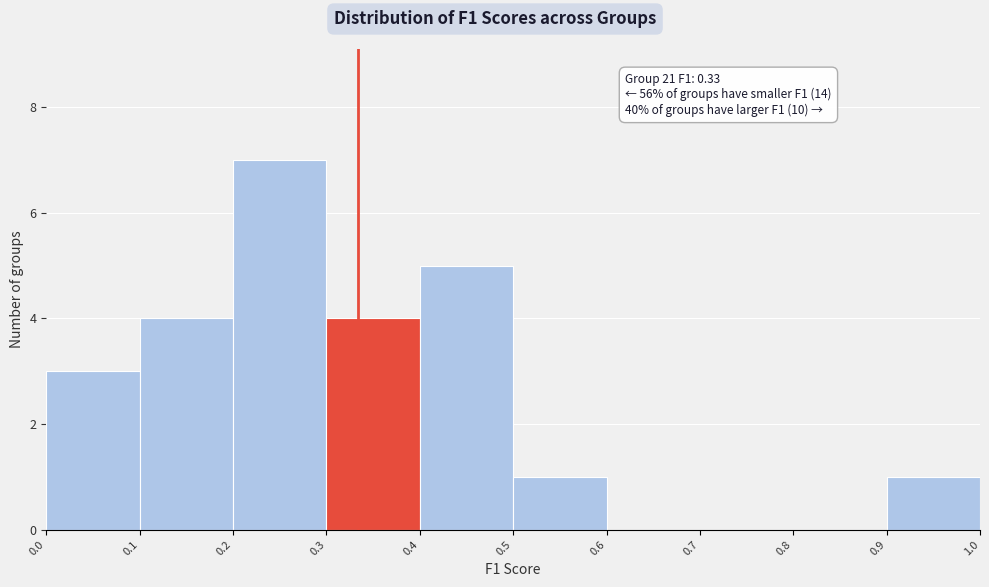

Over which range of the x-axis is the bar tallest?

0.2 to 0.3